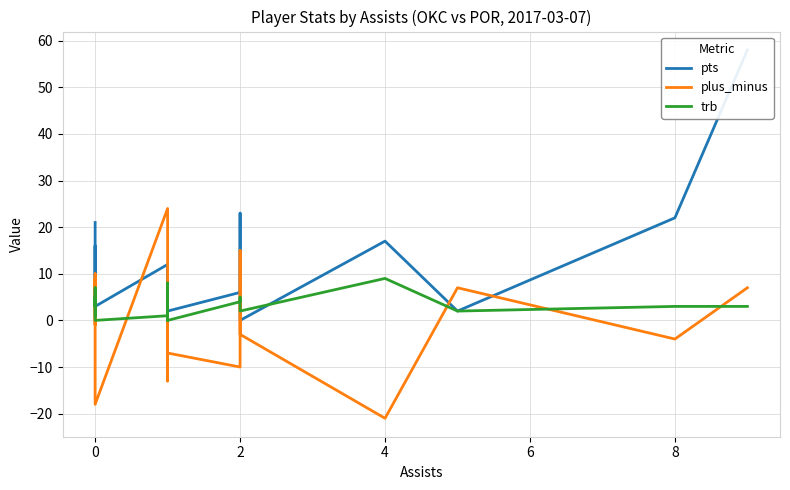

Is it true that trb equals 1 at 0?

False